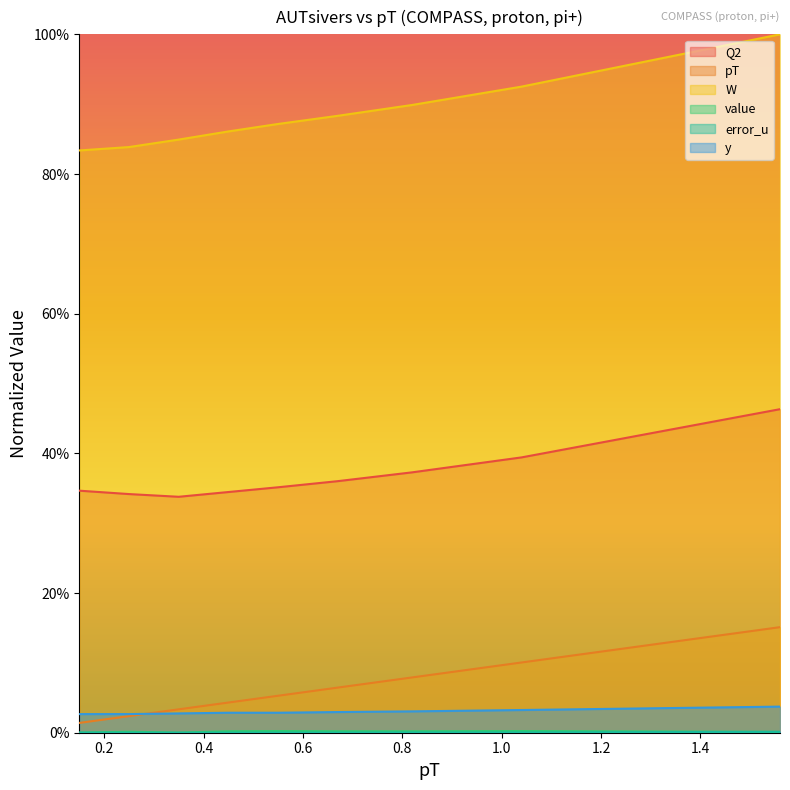

What is the difference between the highest and lowest values at 0.55?

0.9